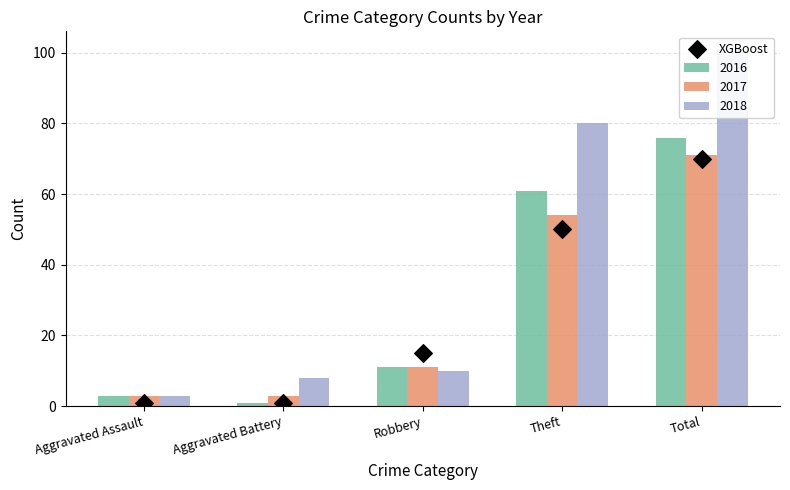

What is the change in value from Aggravated Battery to Total?

+69